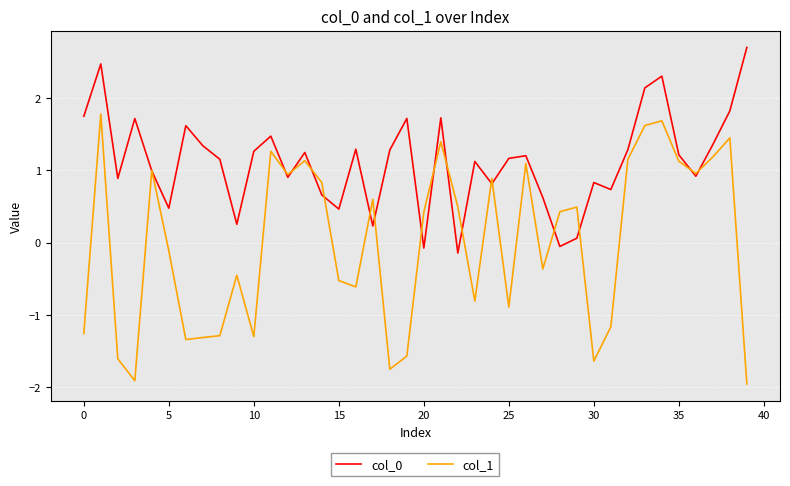

Which series has the largest range (max minus min)?

col_1